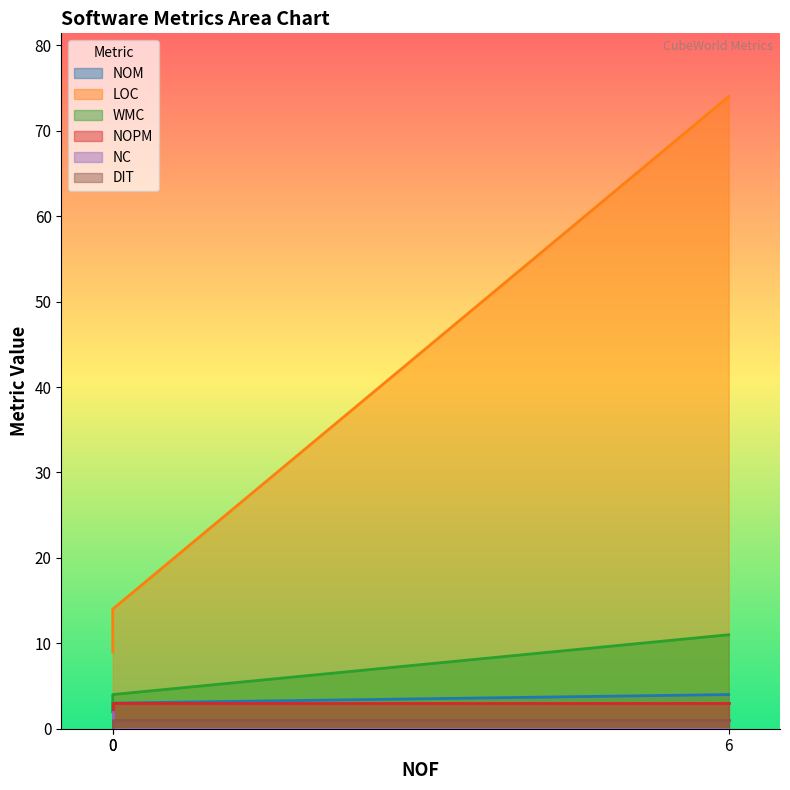

What are all the series names shown in the legend?

NOM, LOC, WMC, NOPM, NC, DIT